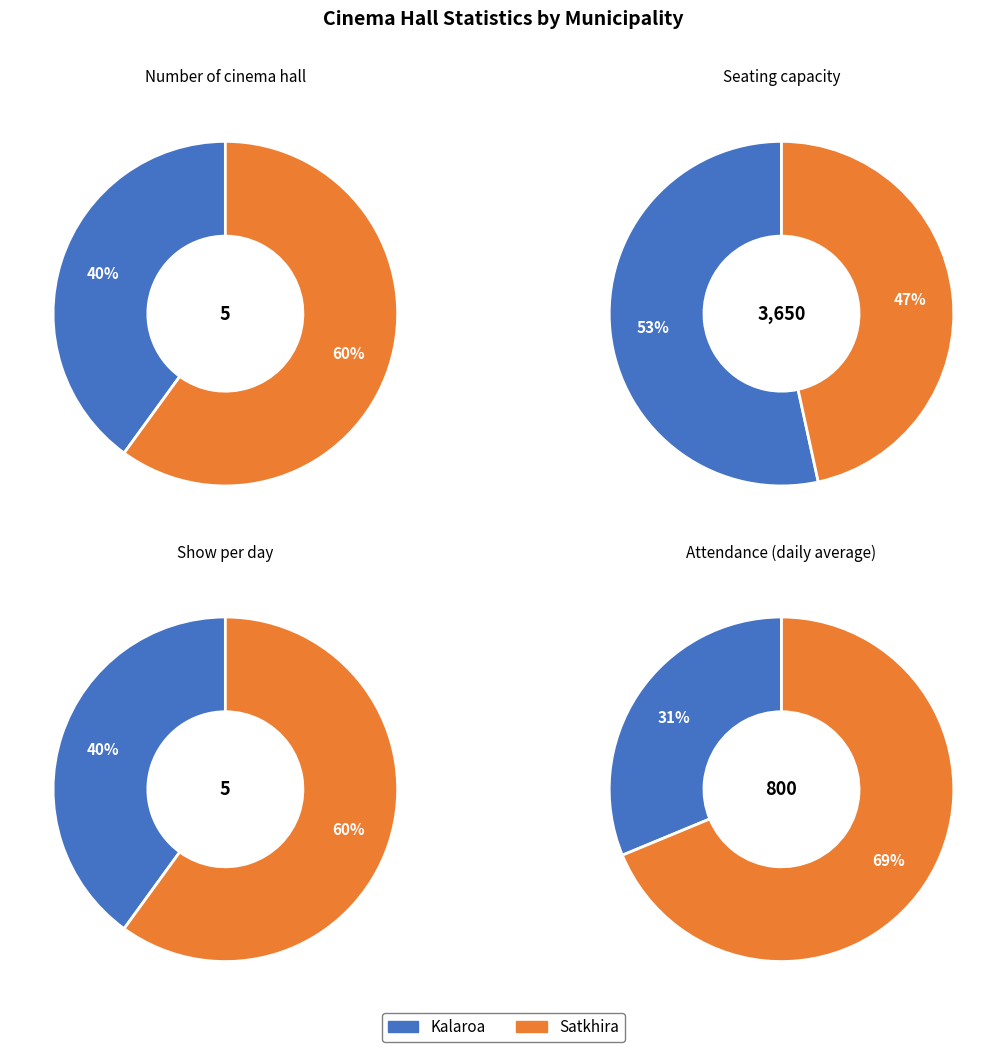

To the nearest percent, what percentage of the pie is Satkhira?

60%